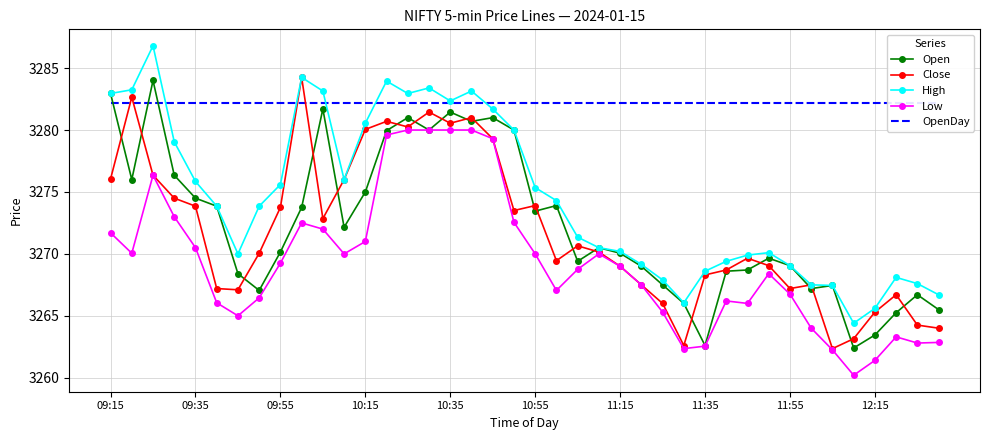

List the series in order of their peak value, highest first.

High, Close, Open, OpenDay, Low